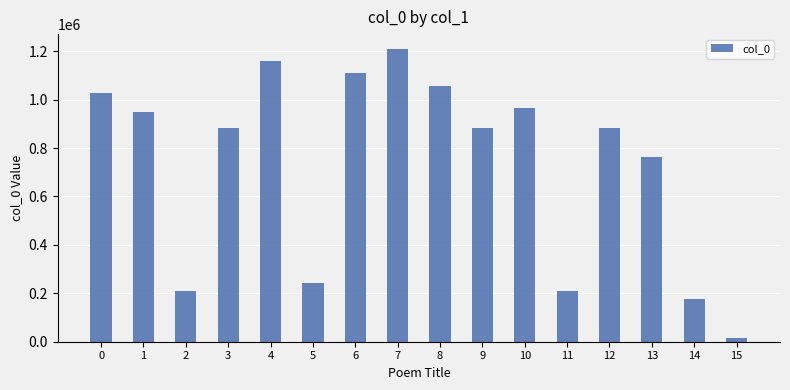

How many data points are less than 884473?

8